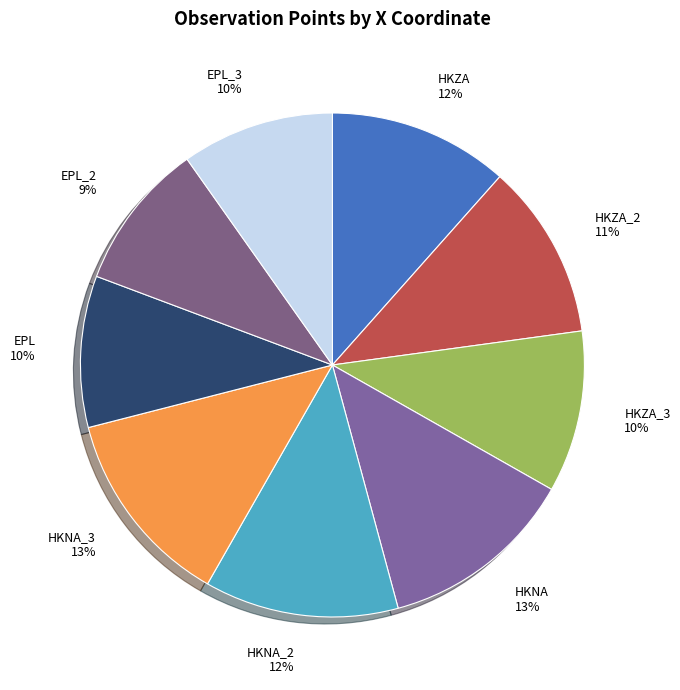

What percentage is the EPL slice, to the nearest percent?

10%